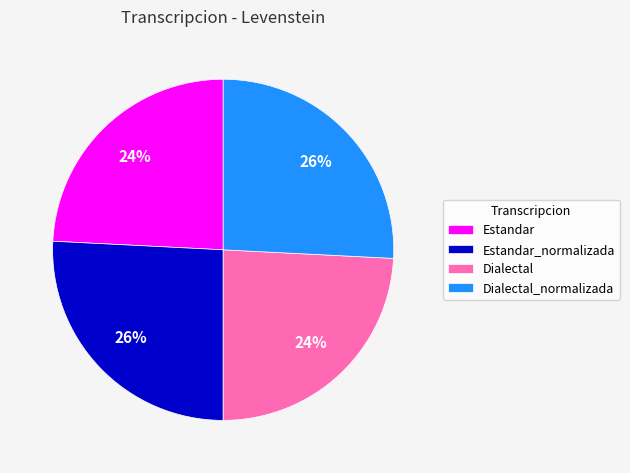

To the nearest percent, what is the difference between the largest and smallest slice percentages?

2%